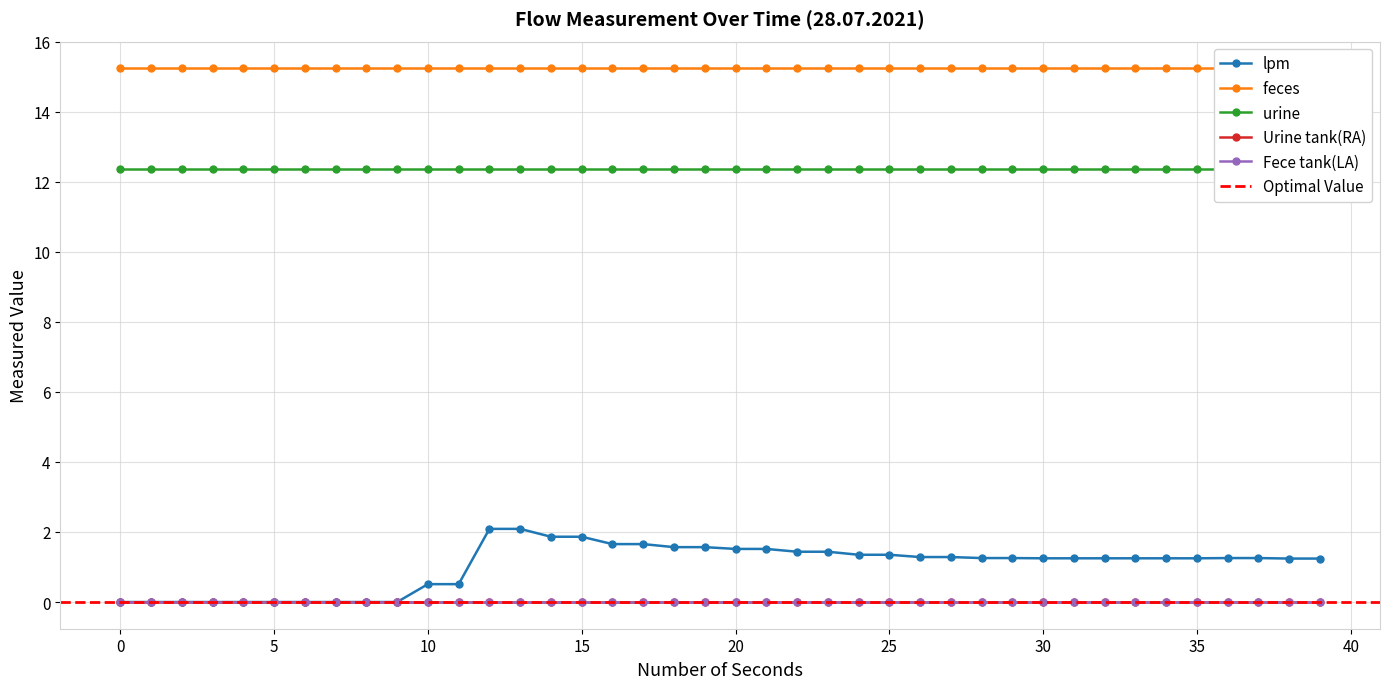

Is this an area chart (filled region under the line)?

No